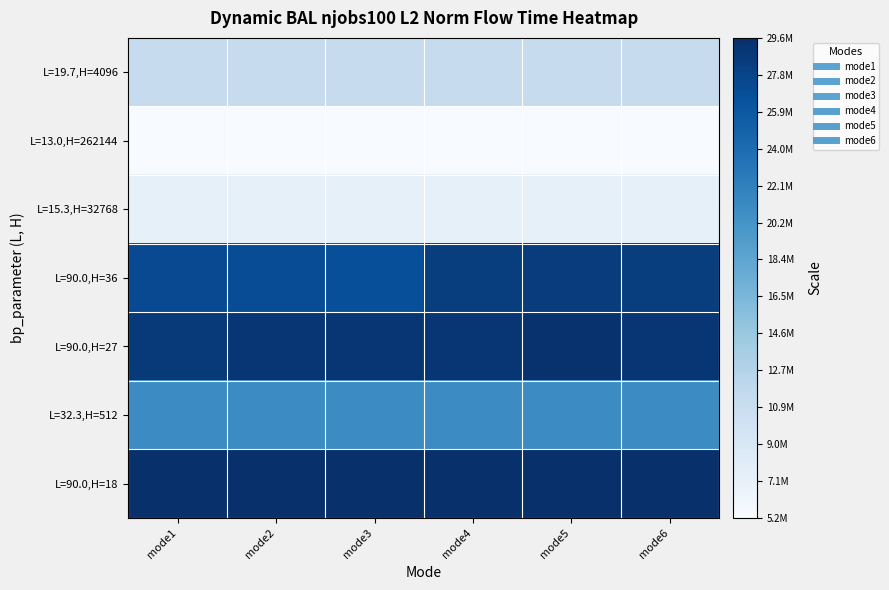

Which series has the largest total across all categories?

L=90.0,H=18